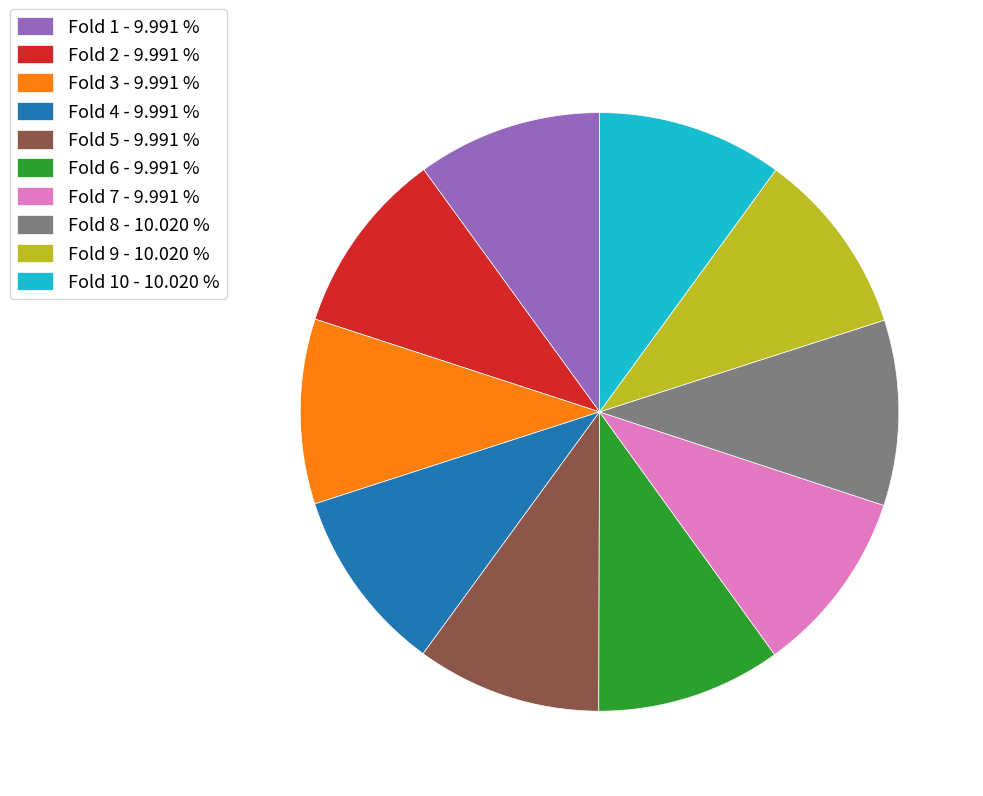

Is there any slice that represents more than half of the pie?

No